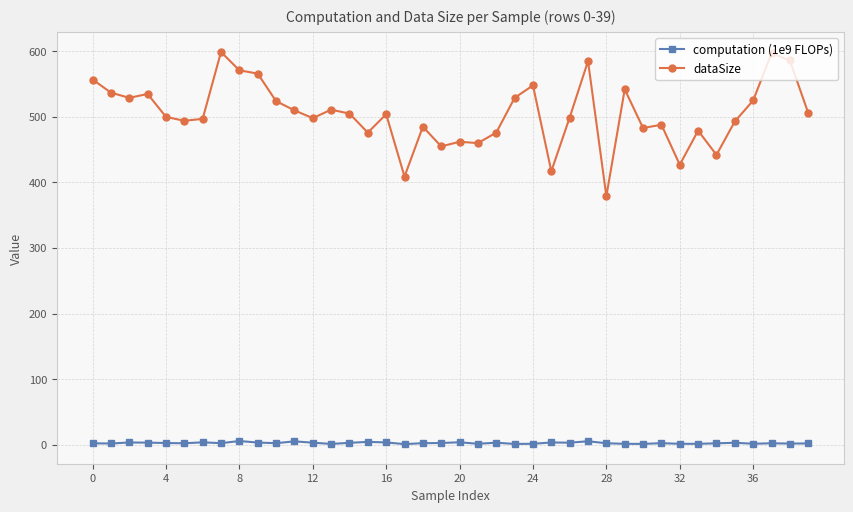

Which series has the widest spread of values?

dataSize